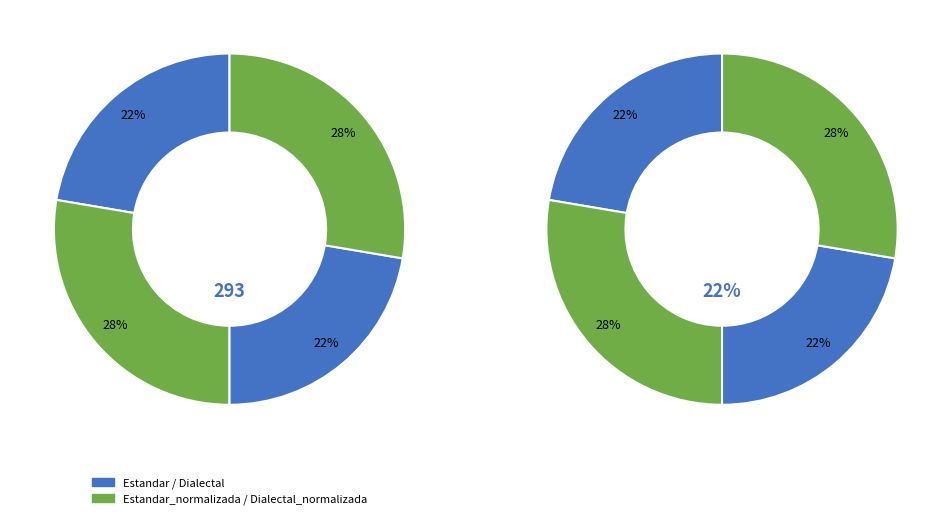

Does Estandar represent more than half of the total?

No